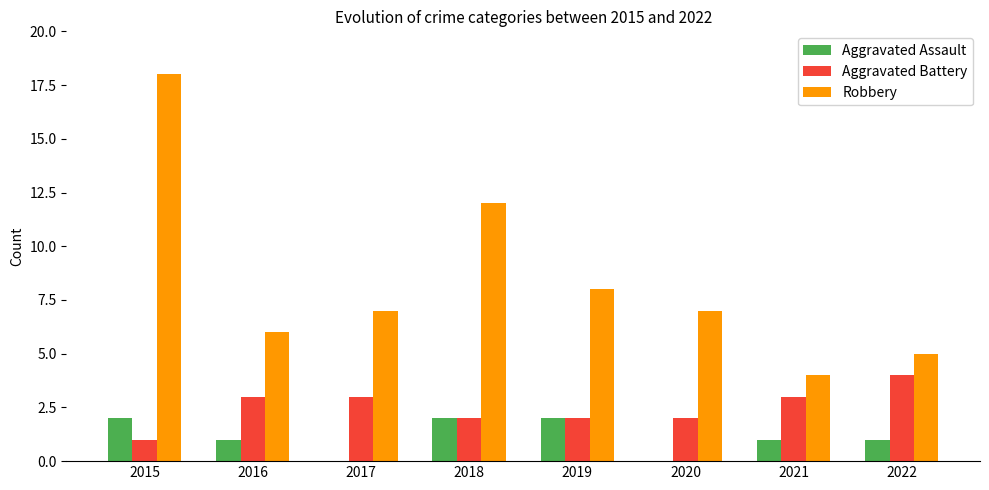

Between 2018 and 2019, which series saw the biggest shift?

Robbery